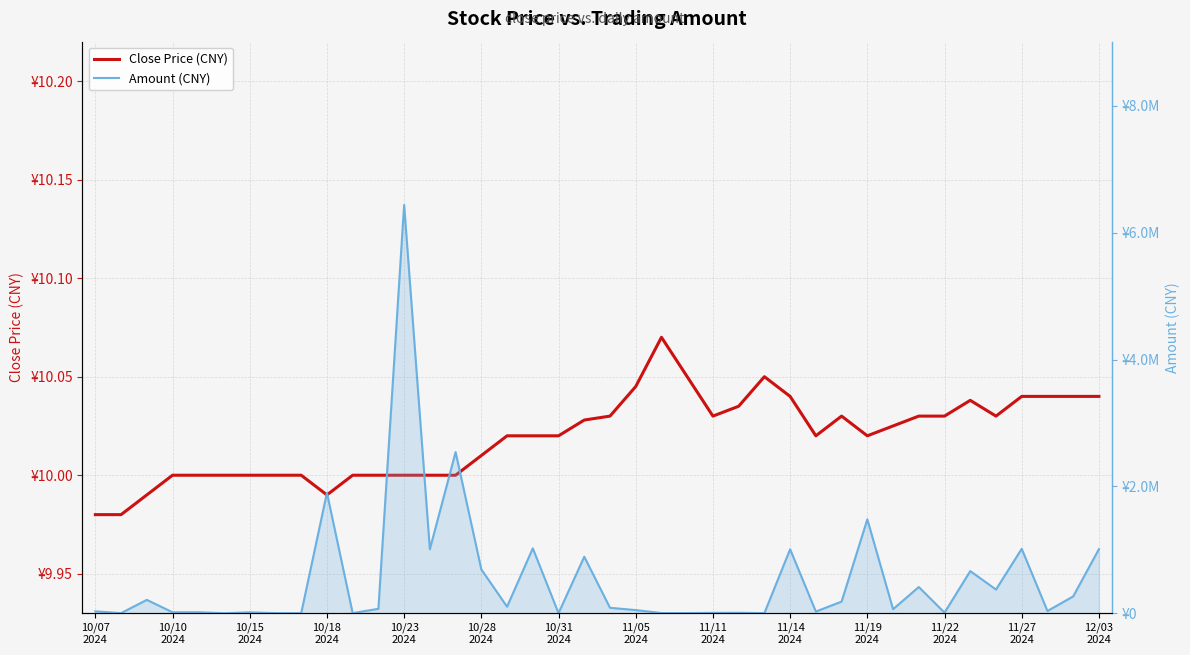

True or false: Amount (CNY) and Close Price (CNY) intersect in this chart.

False